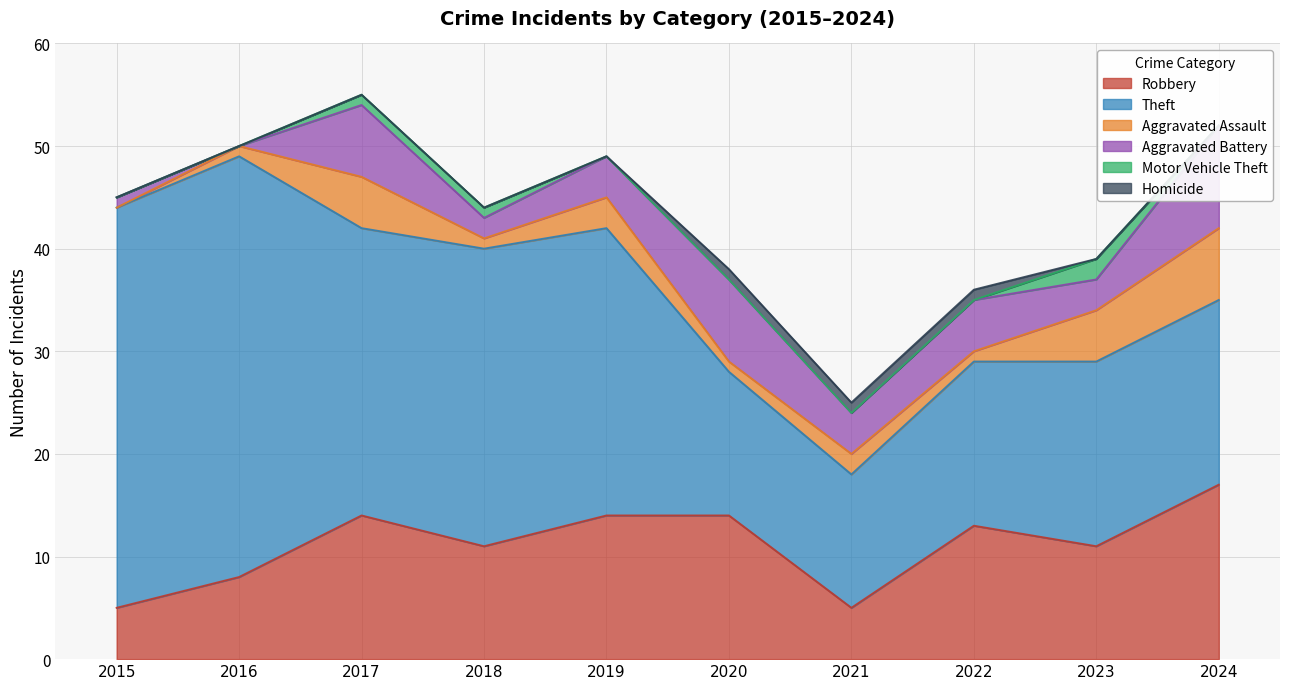

How many values in Aggravated Battery are above zero?

9